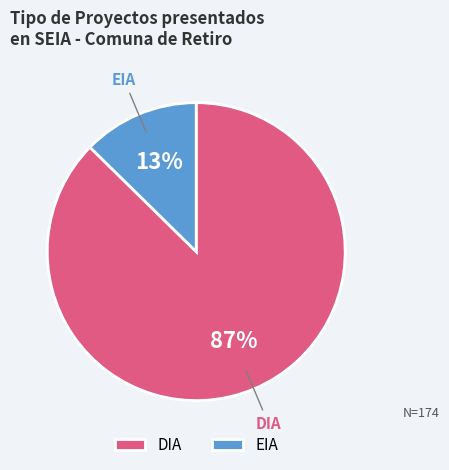

How many slices are in this pie chart?

2